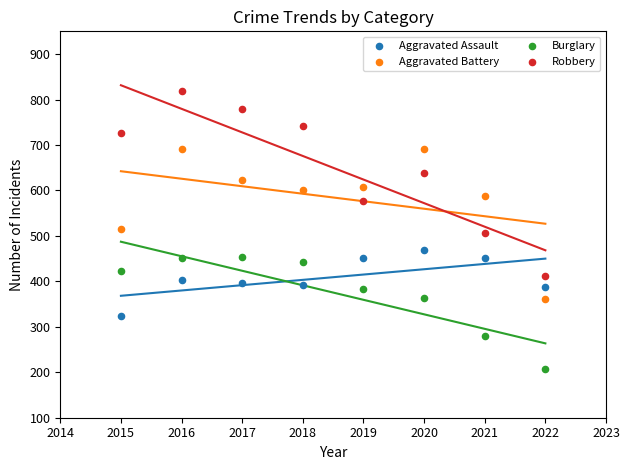

What are all the series names shown in the legend?

Aggravated Assault, Aggravated Battery, Burglary, Robbery